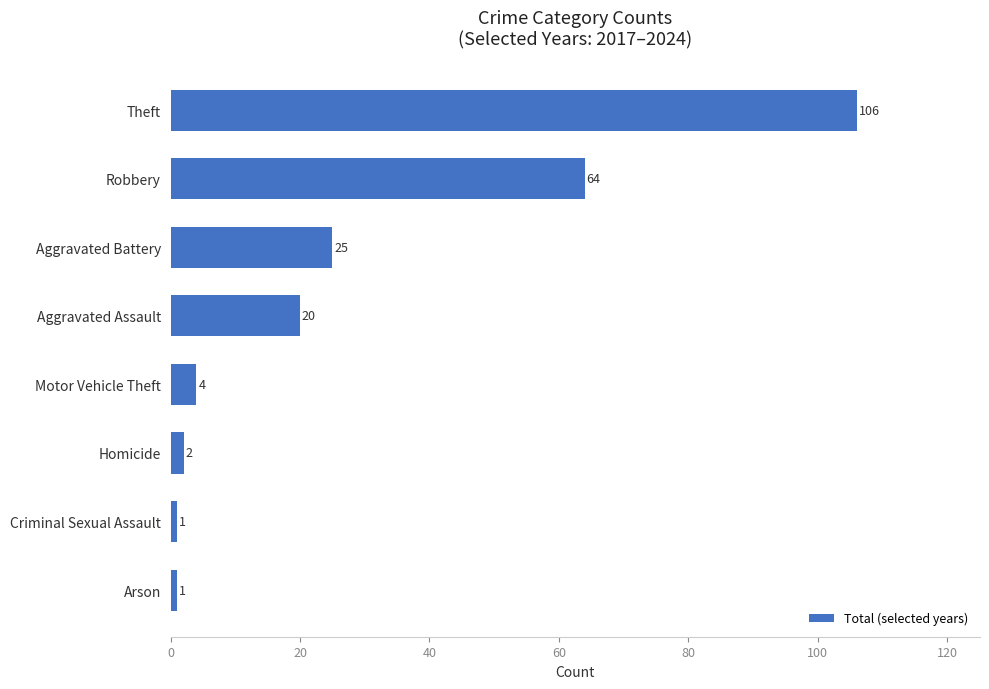

What is the value of the 2nd bar from the top?

64